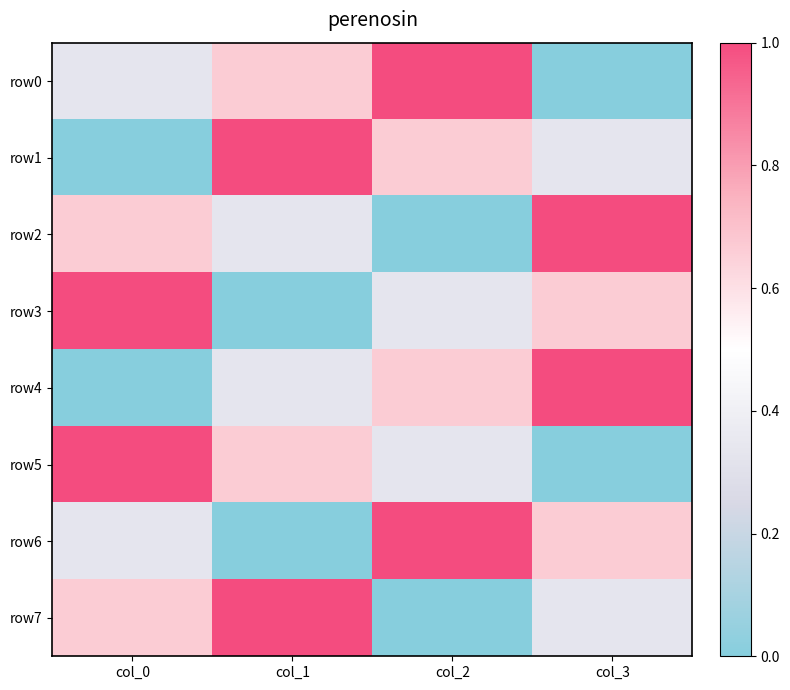

Reading right to left, transcribe all the data shown in this chart.

row0: col_3=0.0	col_2=1.0	col_1=0.7	col_0=0.3
row1: col_3=0.3	col_2=0.7	col_1=1.0	col_0=0.0
row2: col_3=1.0	col_2=0.0	col_1=0.3	col_0=0.7
row3: col_3=0.7	col_2=0.3	col_1=0.0	col_0=1.0
row4: col_3=1.0	col_2=0.7	col_1=0.3	col_0=0.0
row5: col_3=0.0	col_2=0.3	col_1=0.7	col_0=1.0
row6: col_3=0.7	col_2=1.0	col_1=0.0	col_0=0.3
row7: col_3=0.3	col_2=0.0	col_1=1.0	col_0=0.7